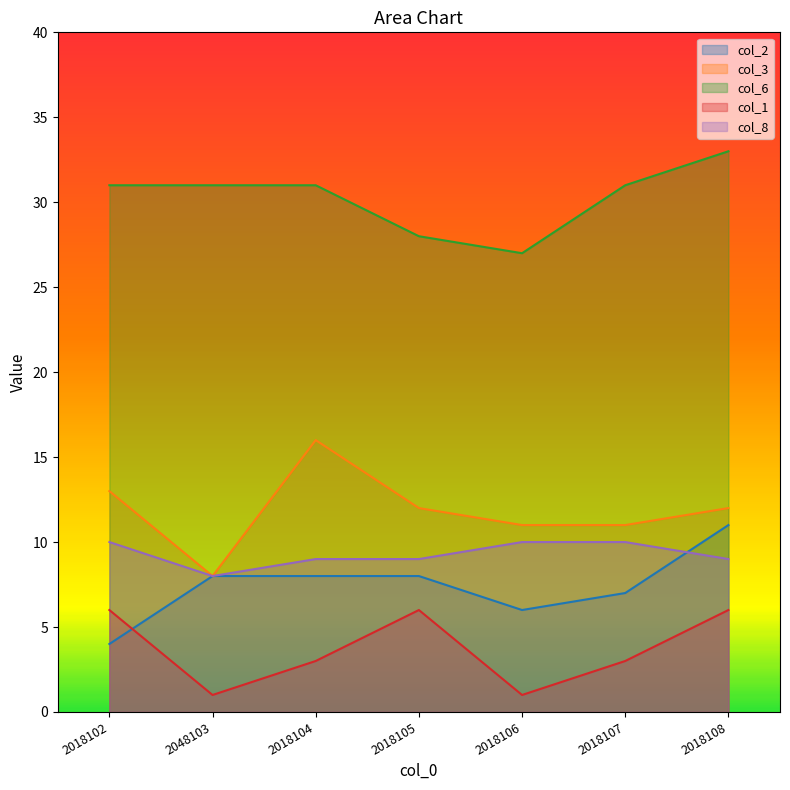

How many data points in col_1 are above 3?

3